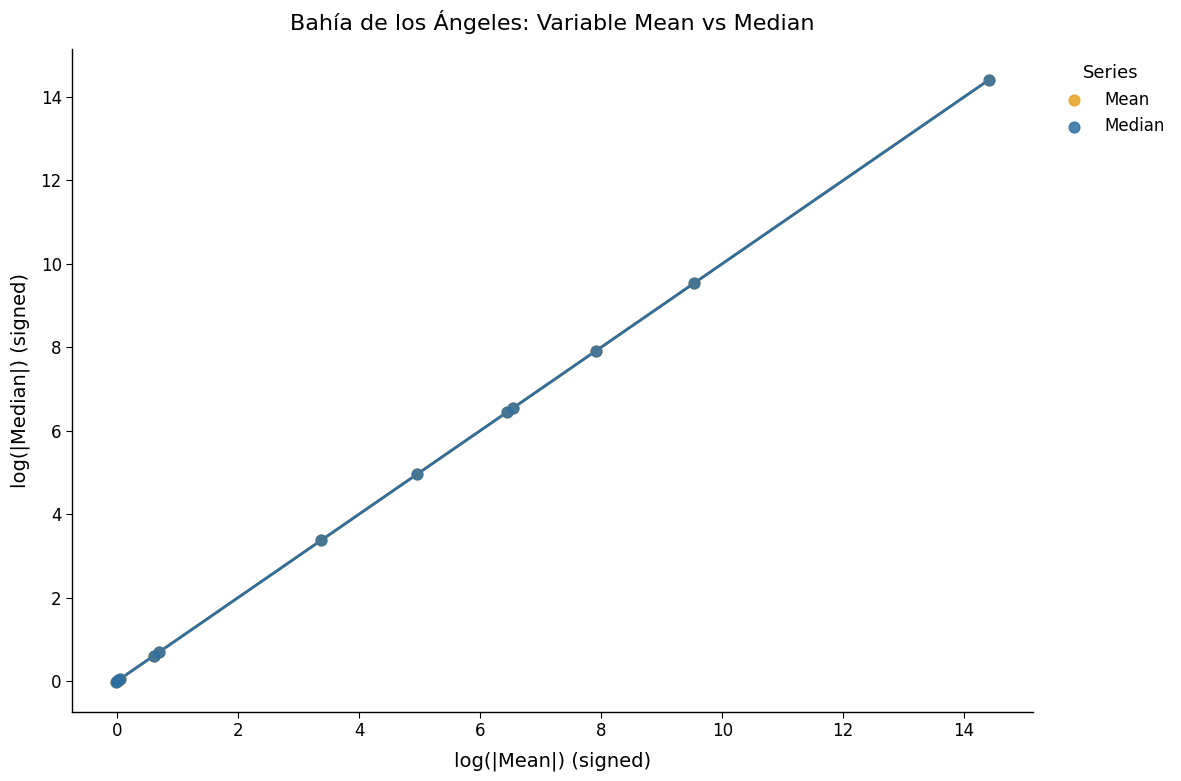

What are all the series names shown in the legend?

Mean, Median